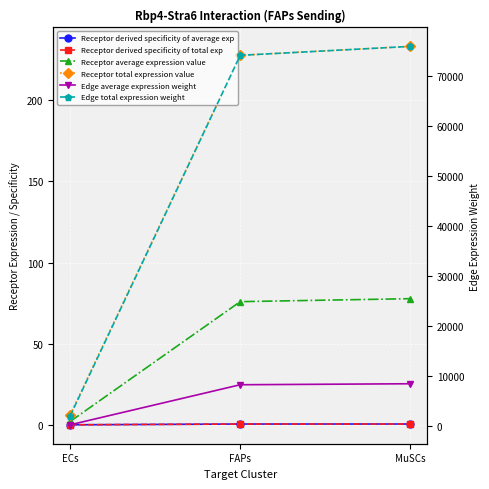

What is the average value of the Receptor average expression value series?

51.9